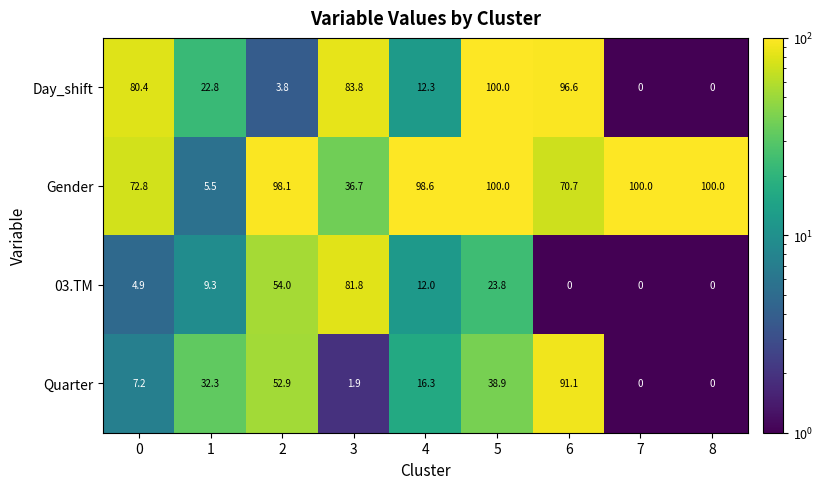

At 2, list the series in order from largest to smallest.

Gender, 03.TM, Quarter, Day_shift